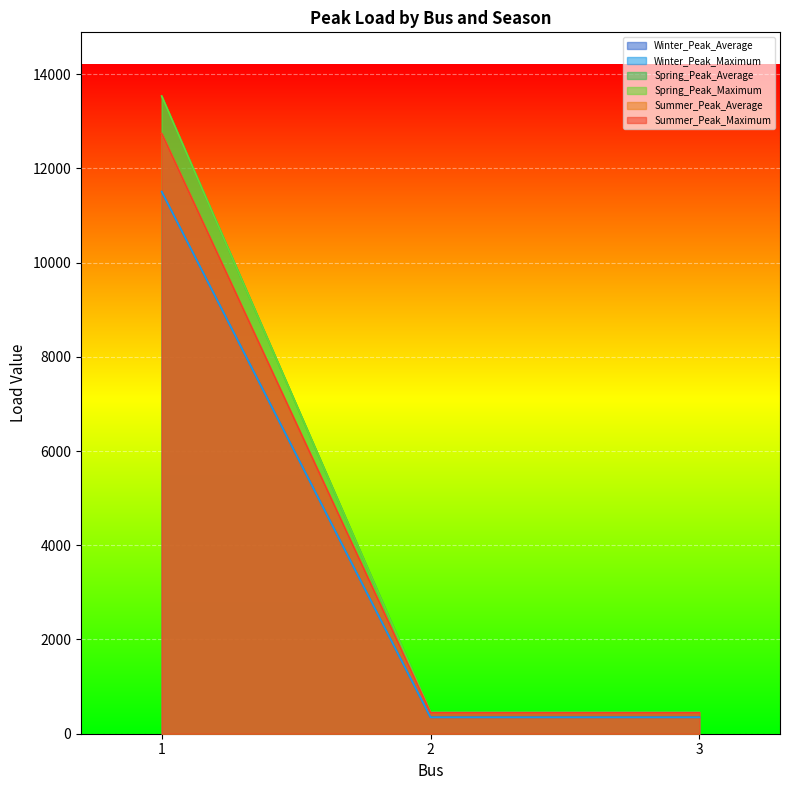

Rank the categories by Spring_Peak_Maximum value from lowest to highest.

2, 3, 1